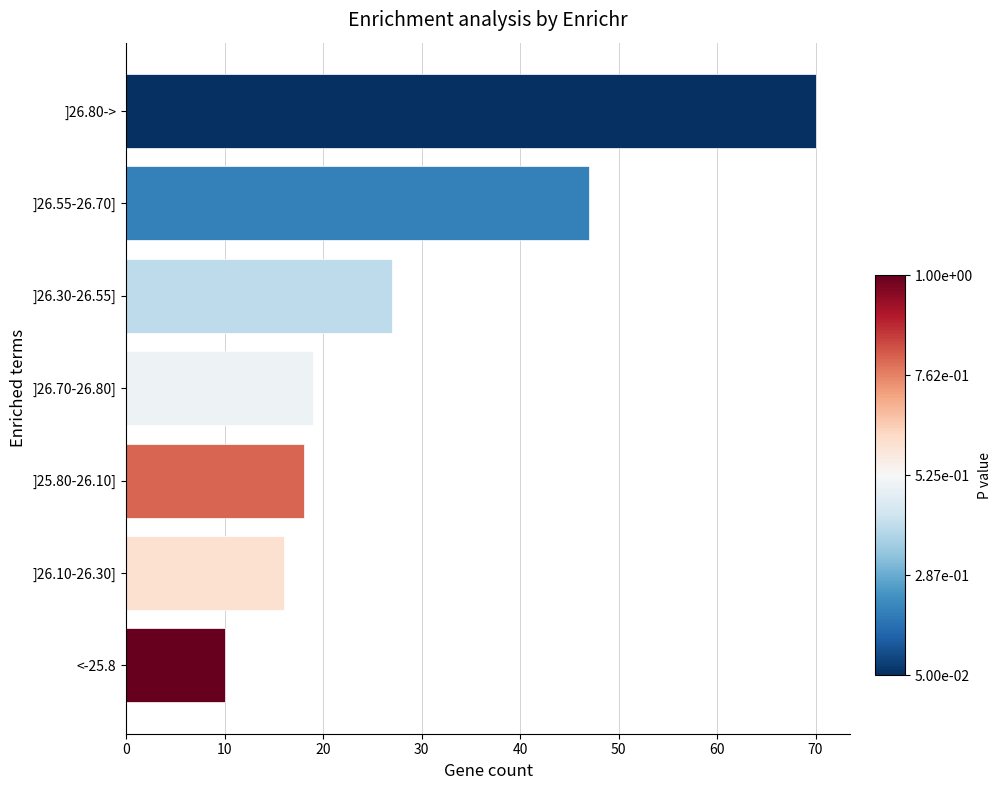

Reading bottom to top, extract all data points from this chart.

10	16	18	19	27	47	70